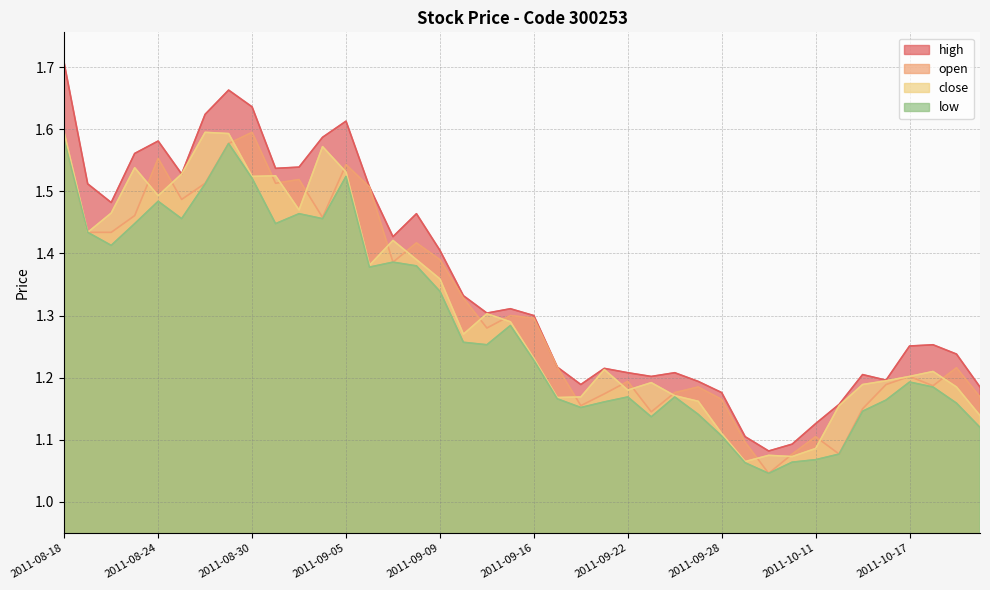

At how many categories does at least one series exceed 1?

40